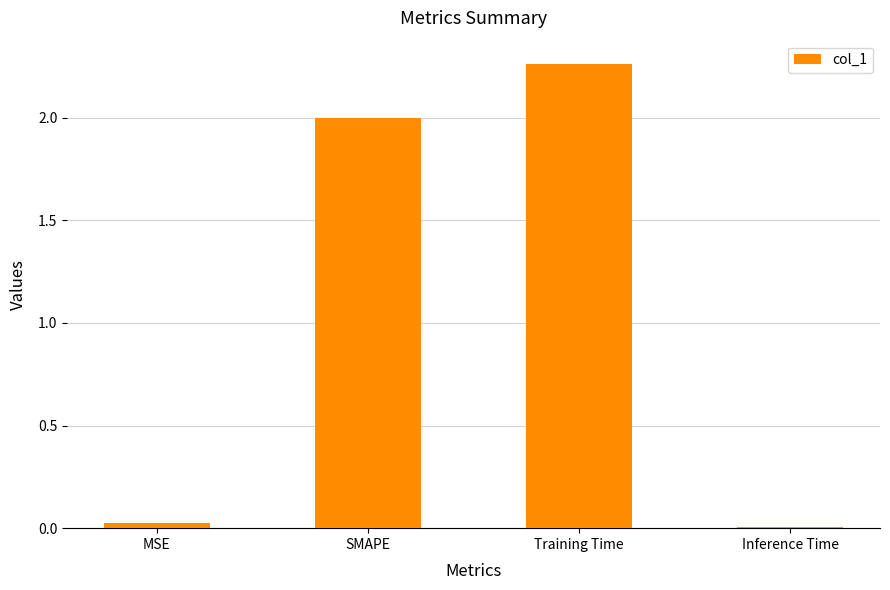

How many bars are there in total?

4